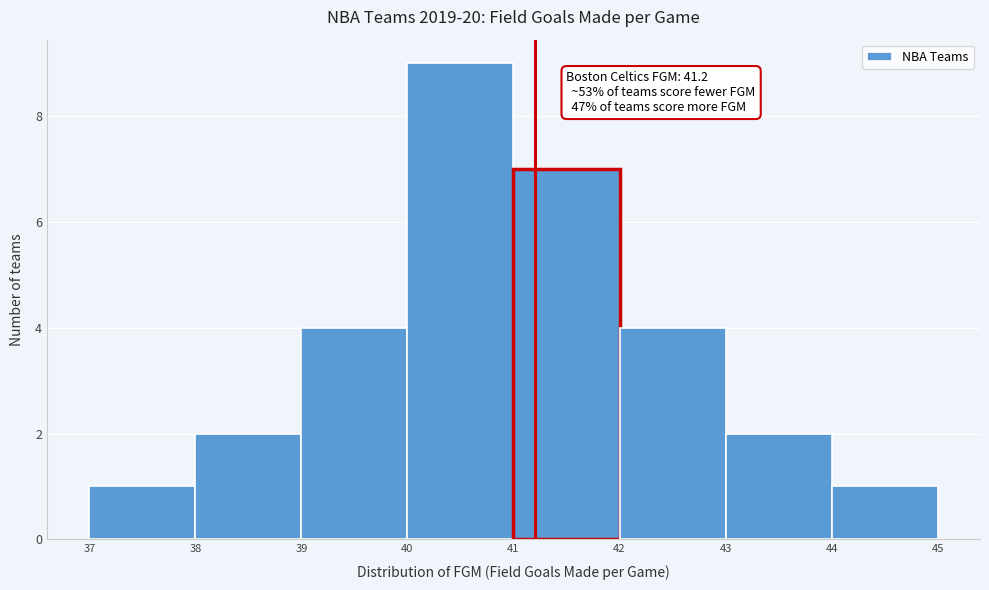

Over which range of the x-axis is the bar tallest?

40 to 41